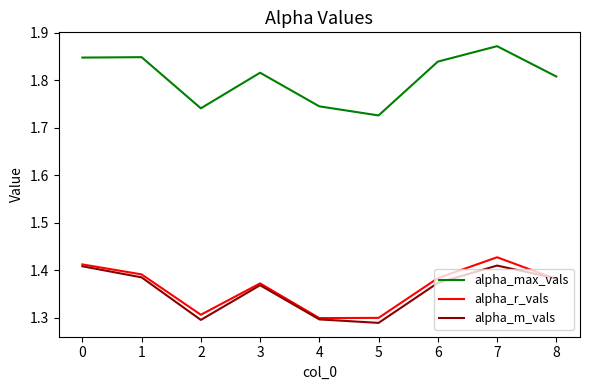

At which label is alpha_max_vals closest to 1?

5